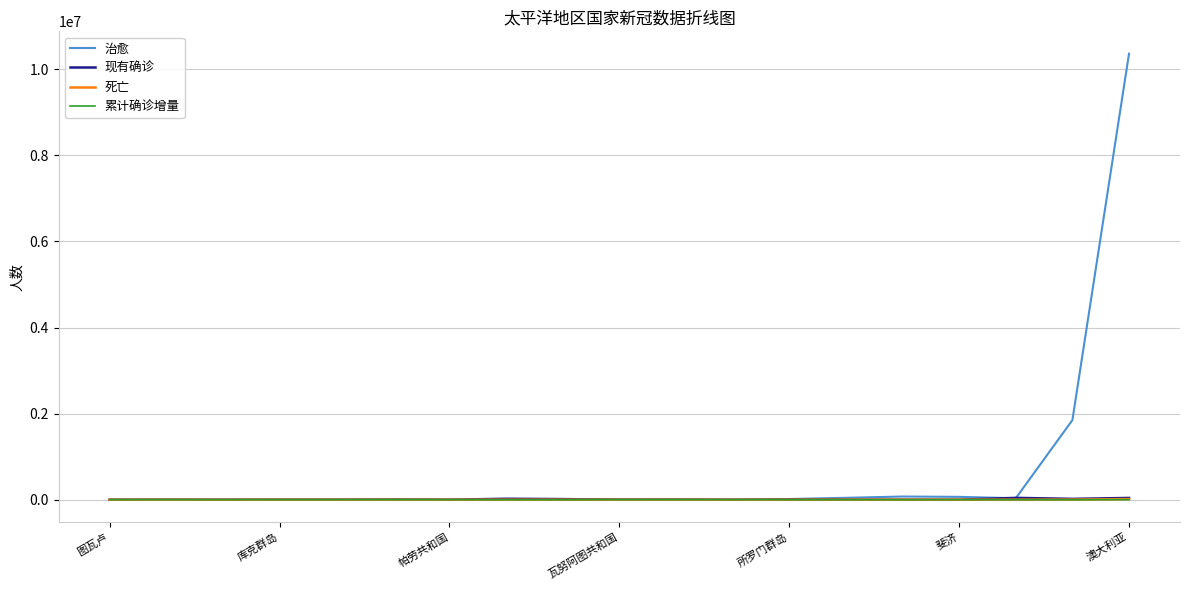

Which series has the widest spread of values?

治愈